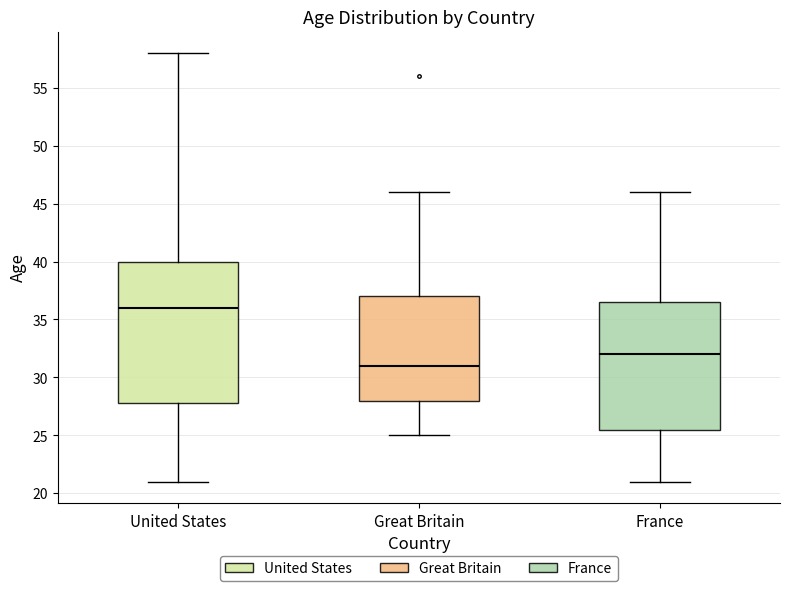

Reading left to right, read every box against the y-axis: the position of its median line, the range the box covers, and the ends of its whiskers. The values are not printed on the chart, so give them approximately, as read against the axis.

United States: median 36.0, box 28.0 to 40.0, whiskers 21.0 to 58.0
Great Britain: median 31.0, box 28.0 to 37.0, whiskers 25.0 to 46.0
France: median 32.0, box 25.5 to 36.5, whiskers 21.0 to 46.0